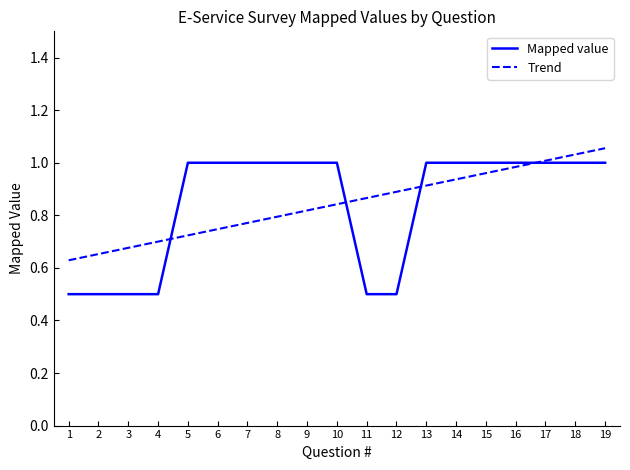

Is this an area chart (filled region under the line)?

No